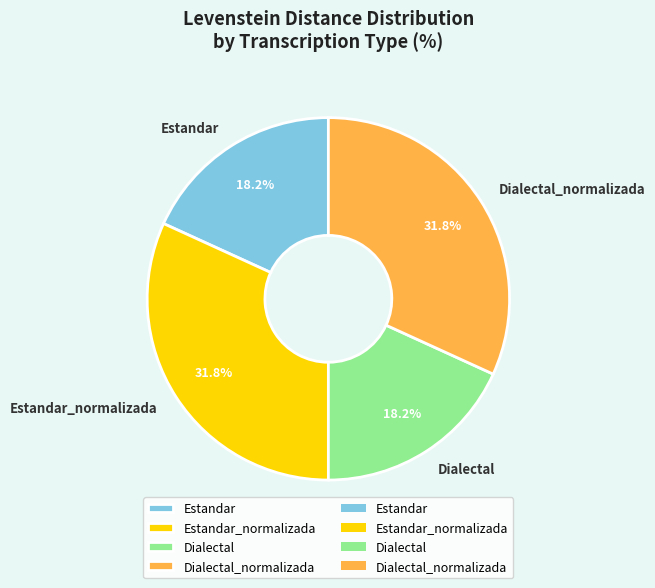

How many segments does this pie chart have?

4